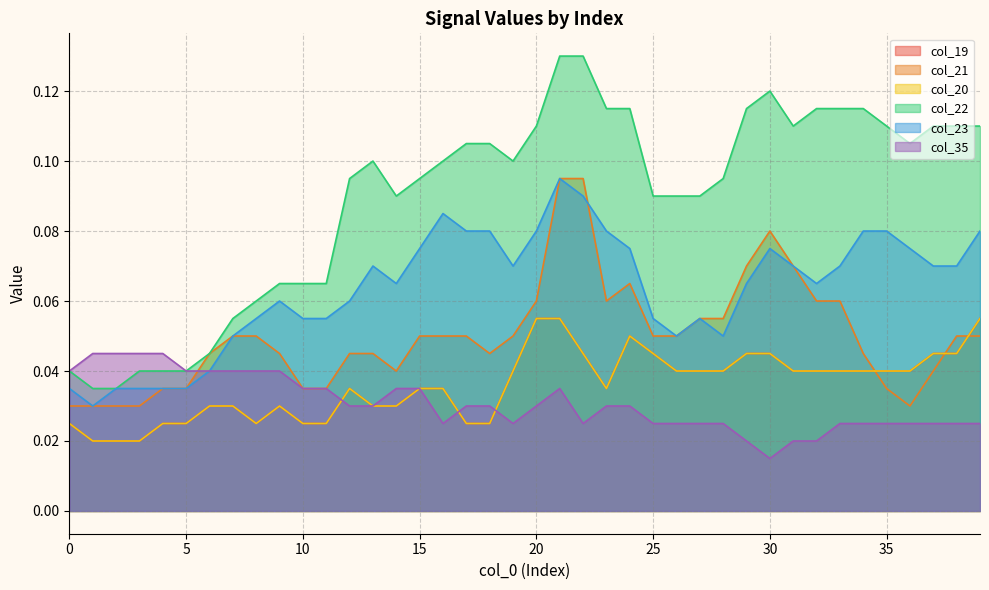

Which series changed the most between 16 and 20?

col_19